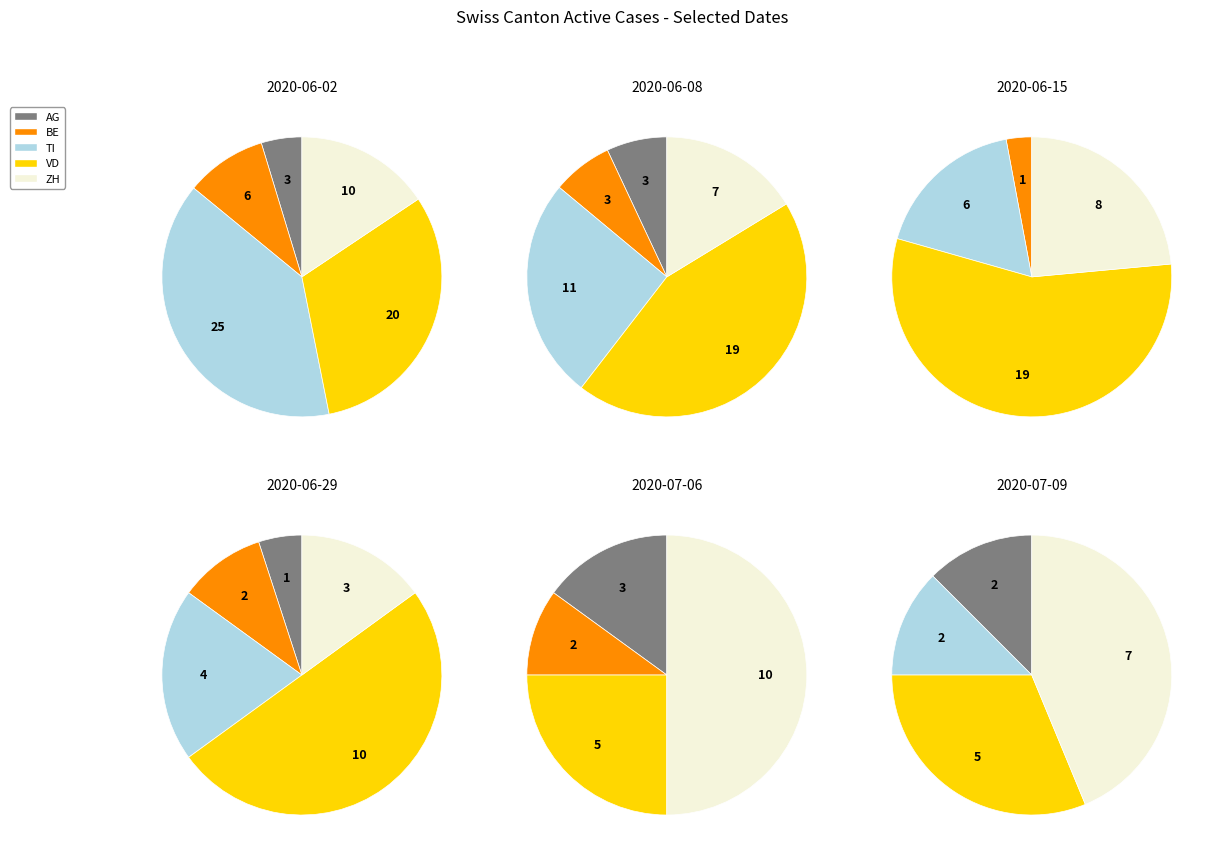

To the nearest percent, what percentage of the pie is 2020-07-09?

7%